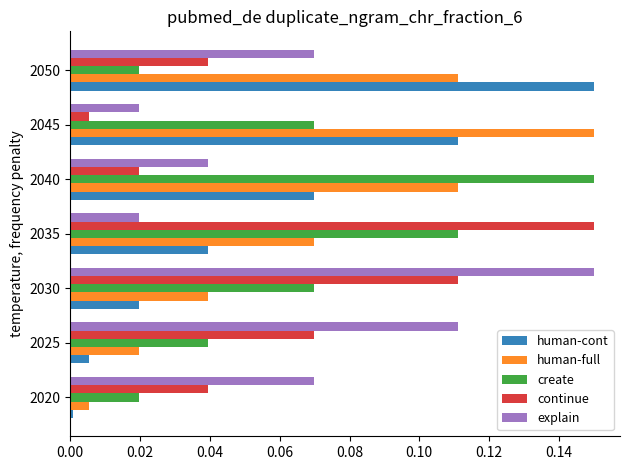

Which series has the largest total across all categories?

human-full